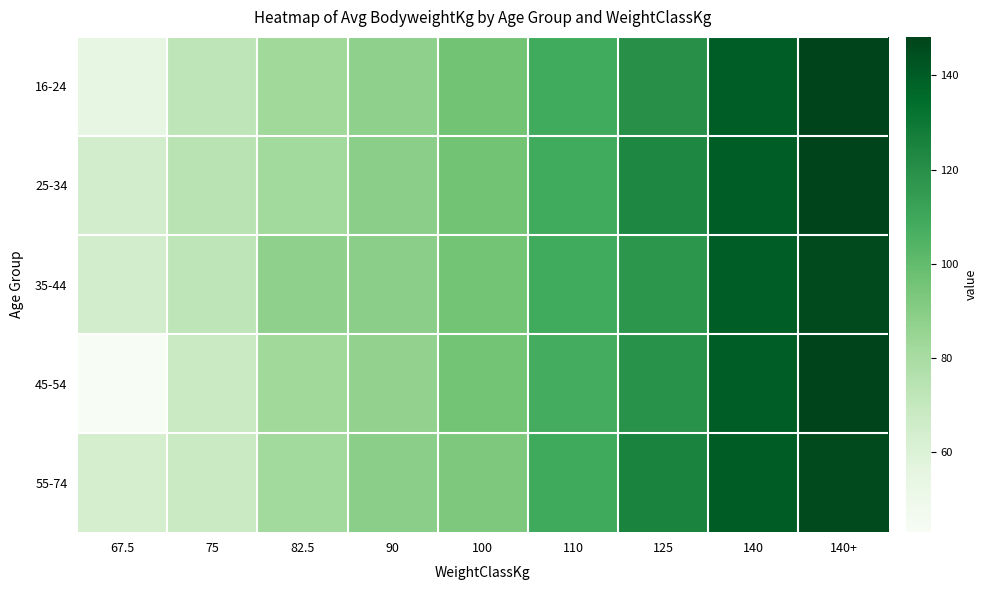

Which series has the widest spread of values?

45-54